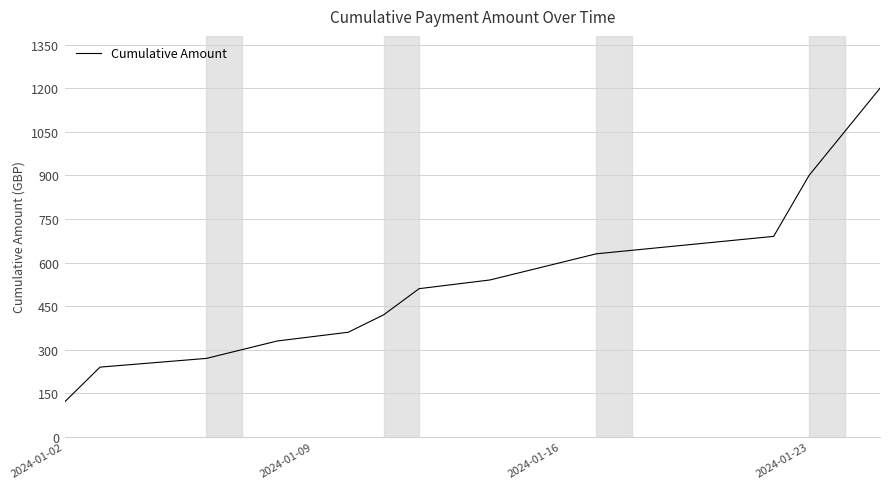

How many distinct data groups are displayed?

1